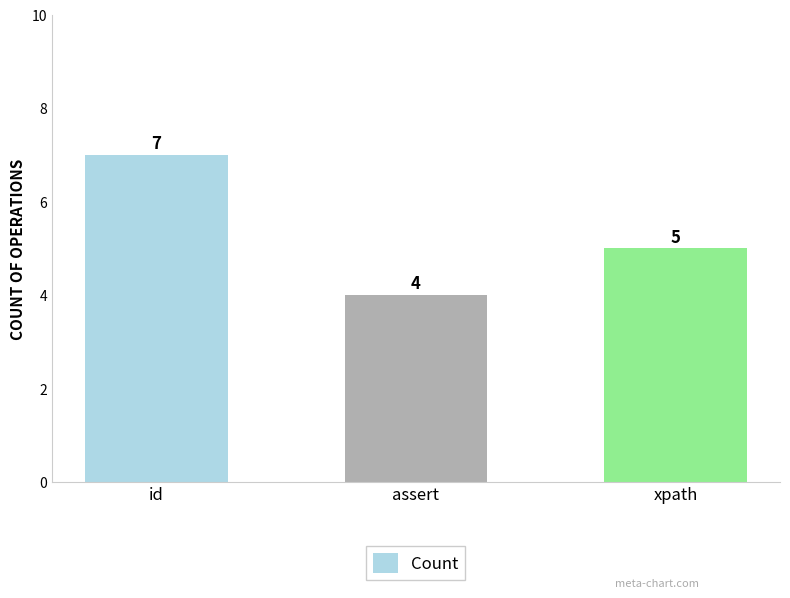

What position from the right is id?

3